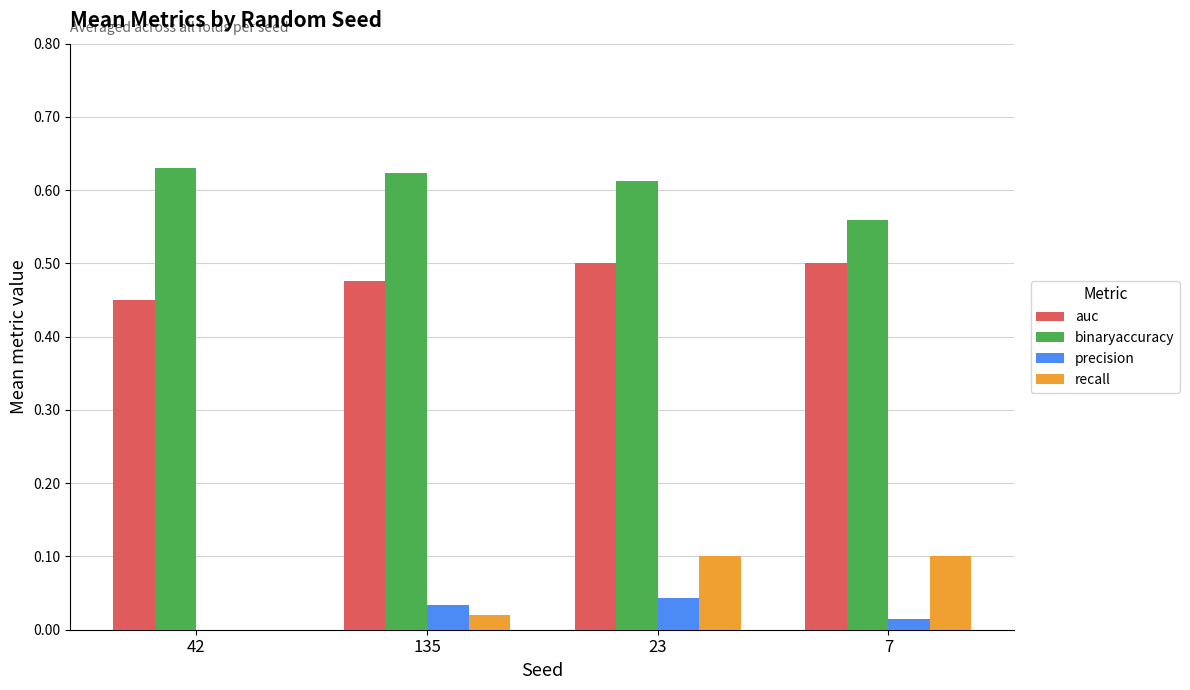

Is it true that precision equals 0.0 at 23?

True